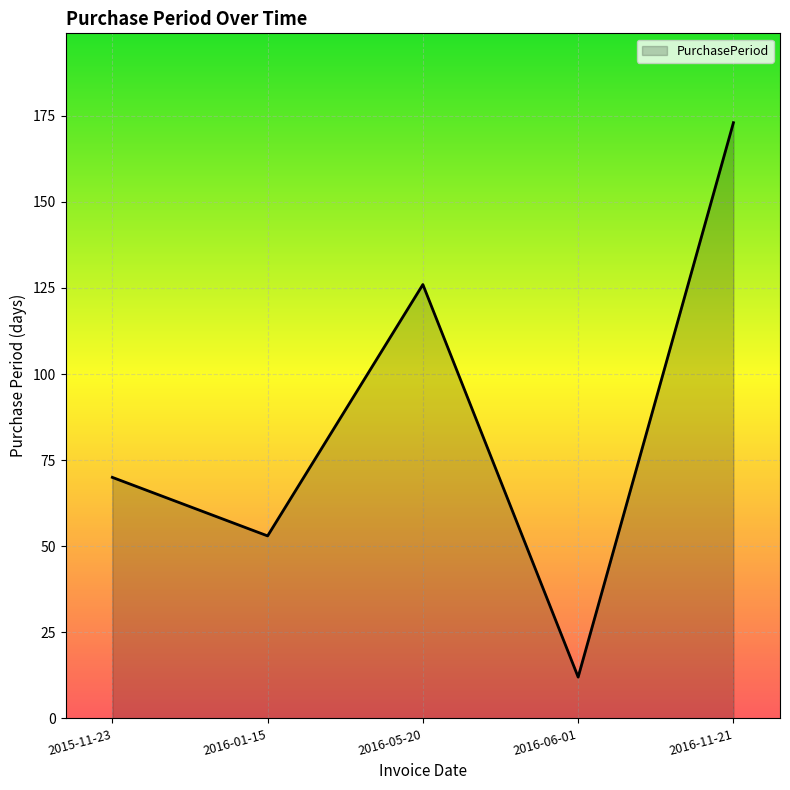

Is it true that the value at 2016-11-21 is 226?

False